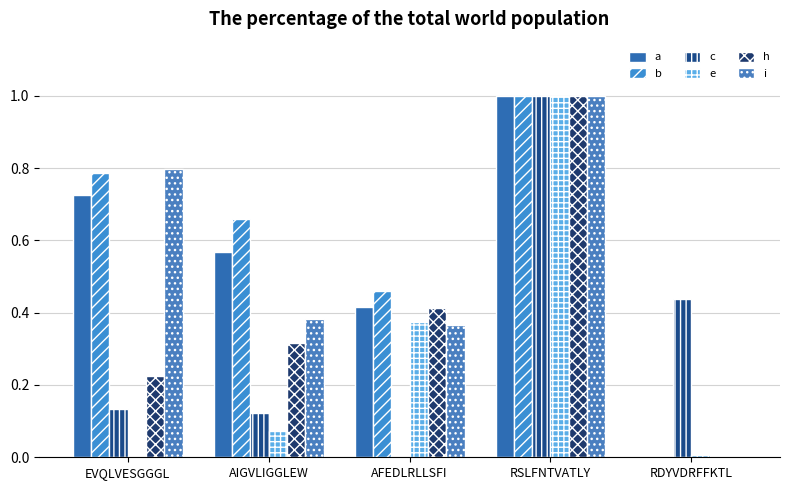

What is the value of the e bar at the 3rd from the left?

0.4